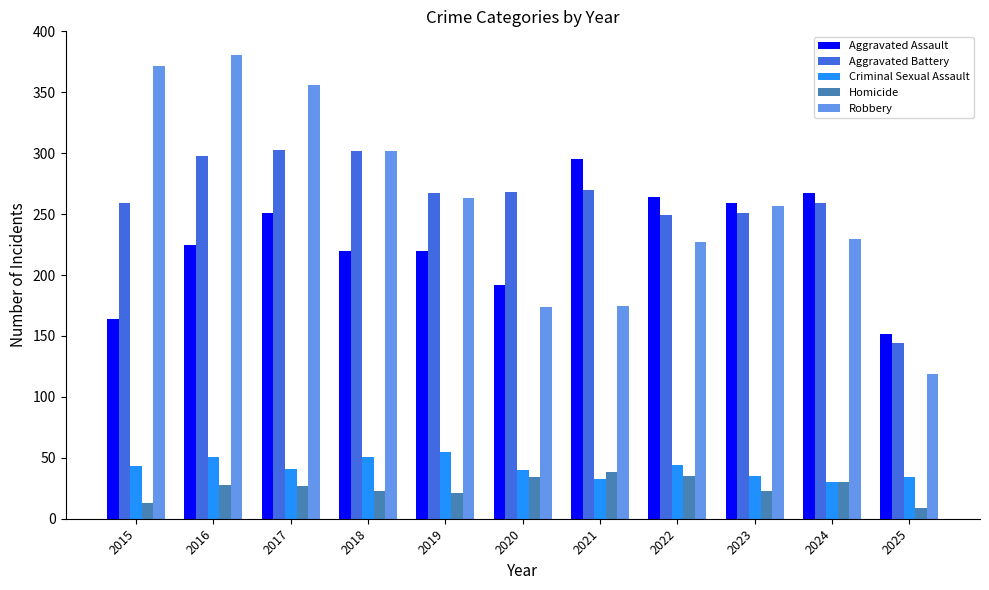

At which category does the chart reach its peak across all series?

2016